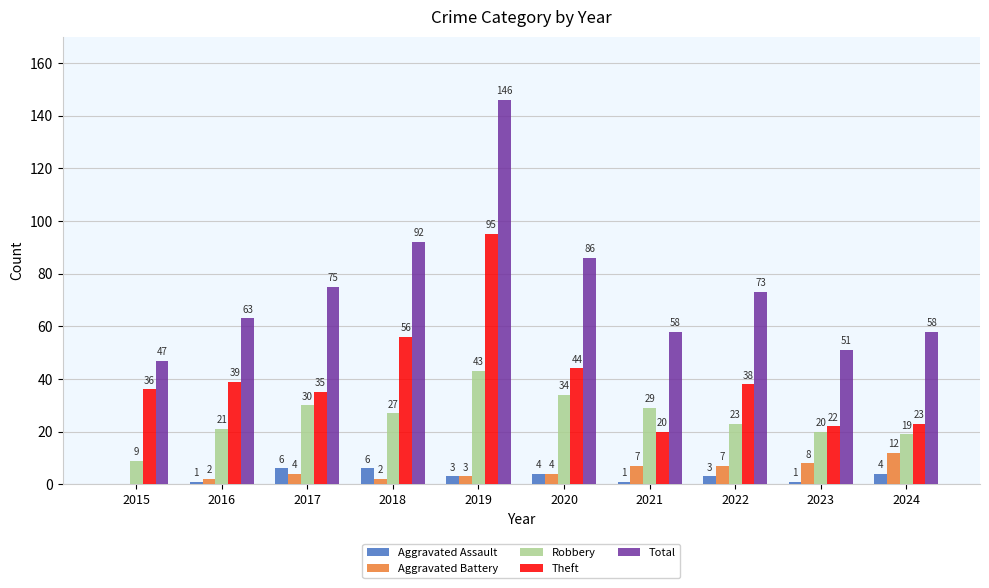

Does the chart contain stacked bars?

No